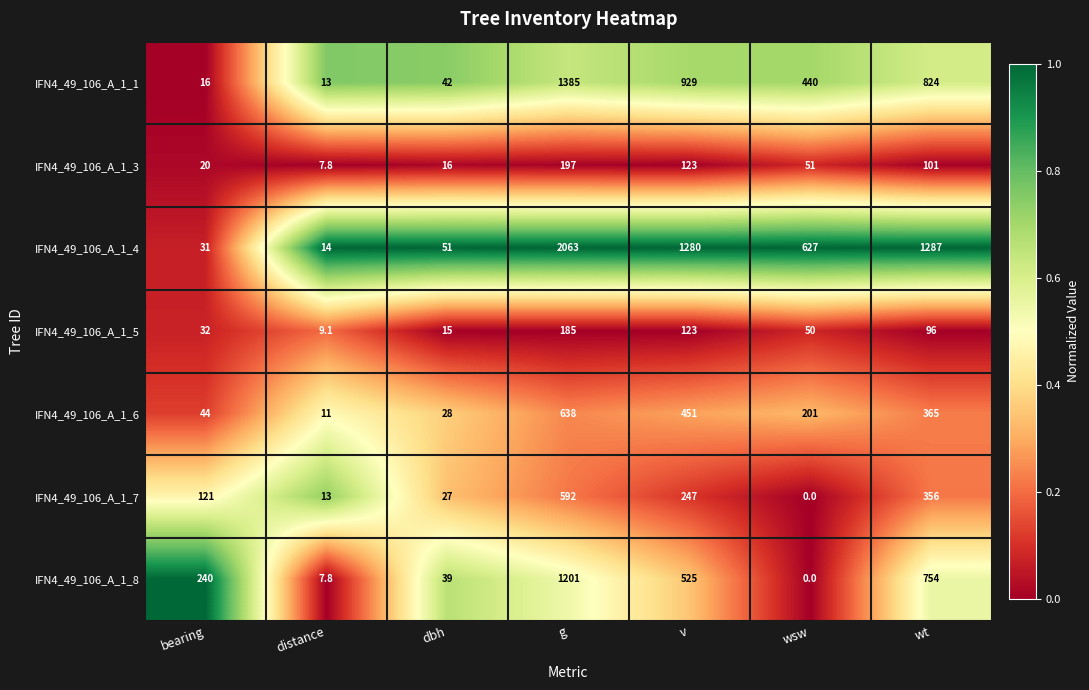

What is the total value across all series at g?

6261.0